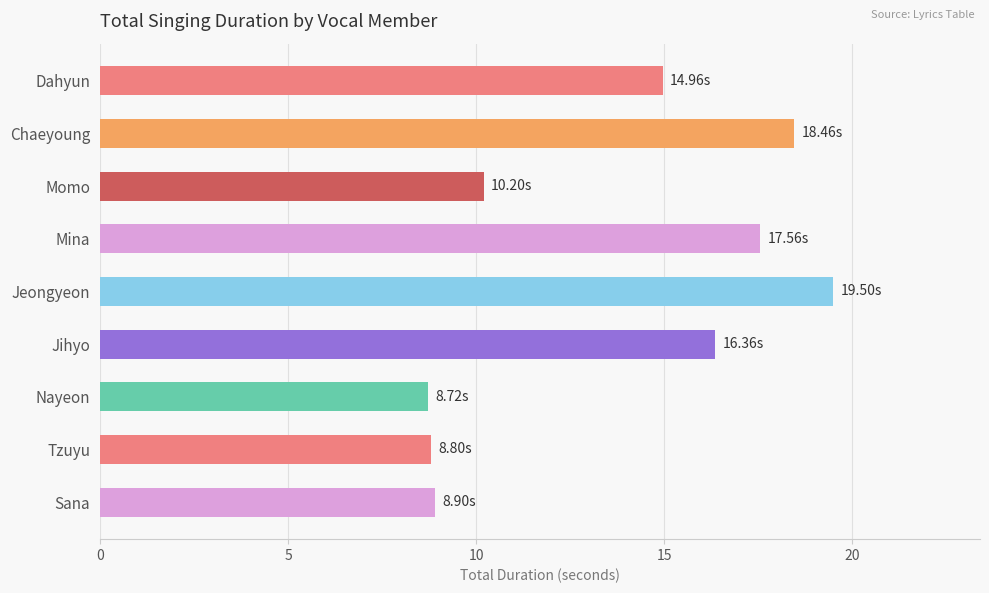

Where is the data nearest to the value 14?

Dahyun